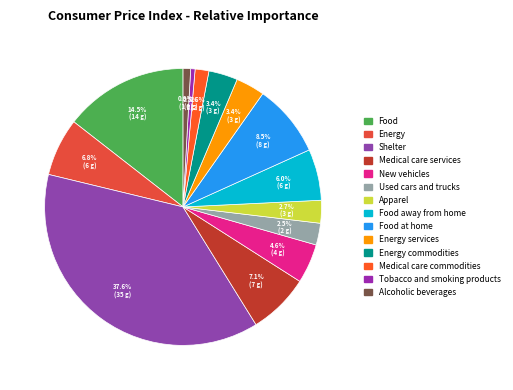

To the nearest percent, what is the average slice percentage?

7%